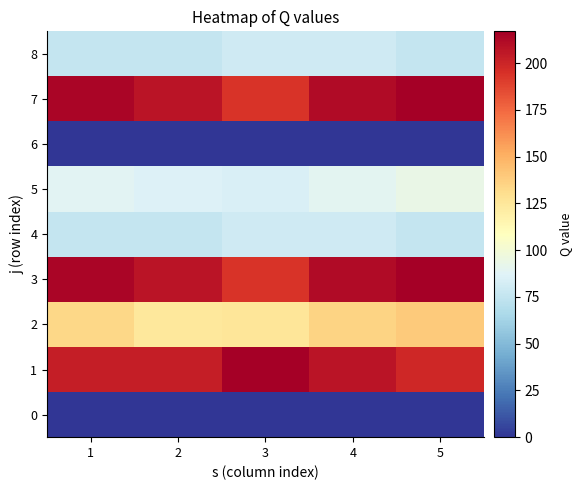

Between 5 and 2, which is larger?

5